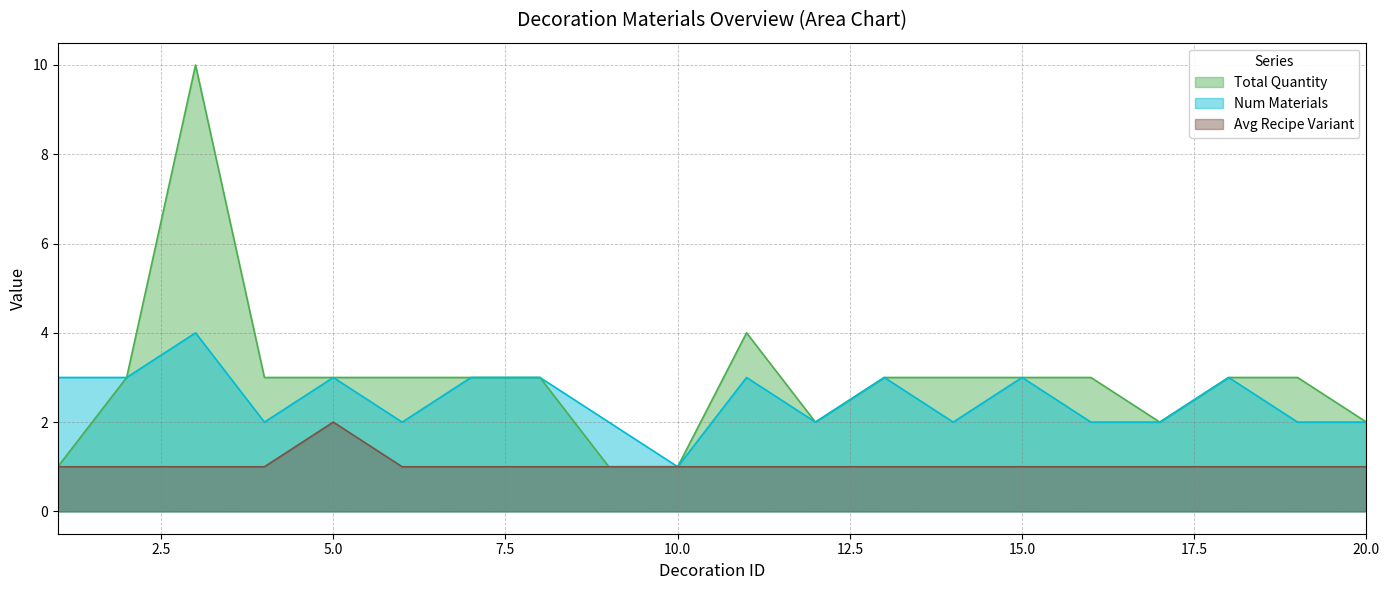

Which series has the largest range (max minus min)?

Total Quantity